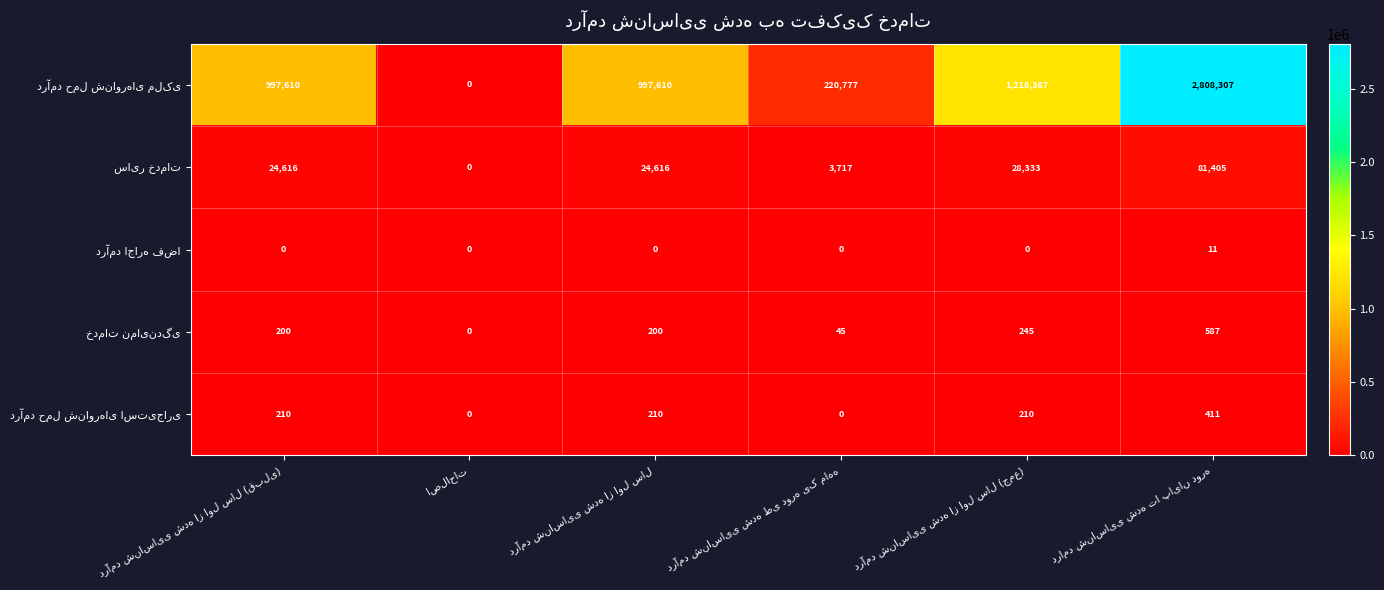

What is the maximum value shown in the chart?

2808307